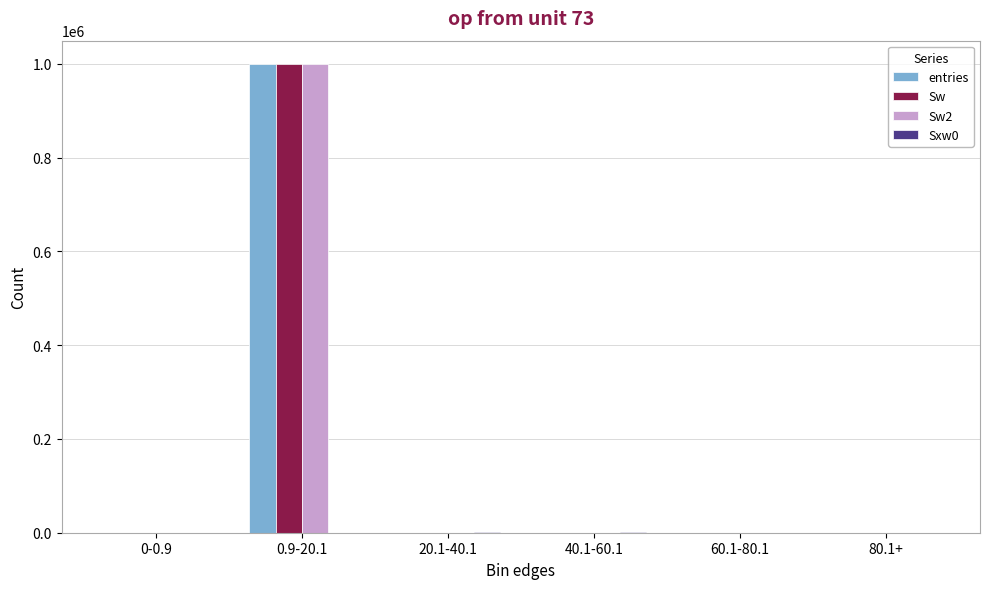

At which category is the sum across all series the highest?

0.9-20.1